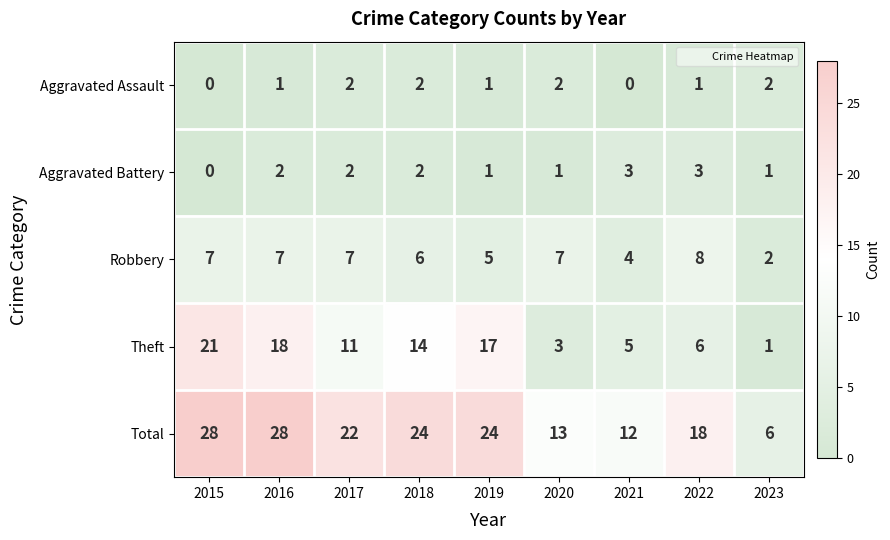

What is the difference between the second highest and minimum values in the Aggravated Battery series?

3